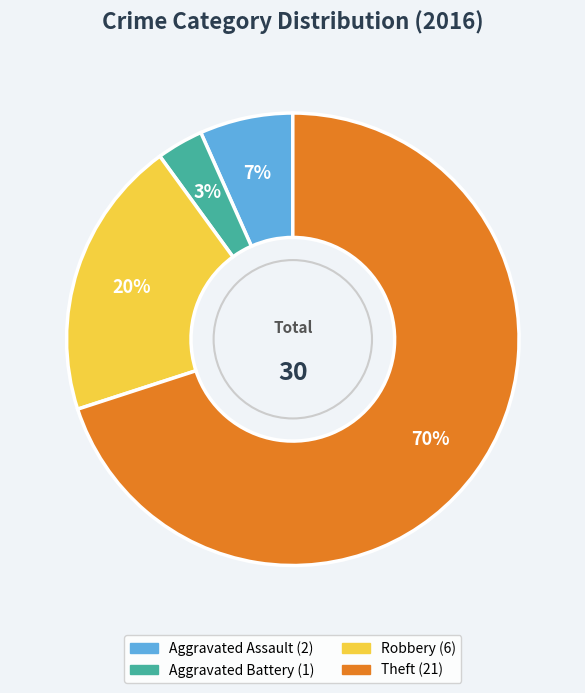

Which has a higher value, Aggravated Assault or Robbery?

Robbery